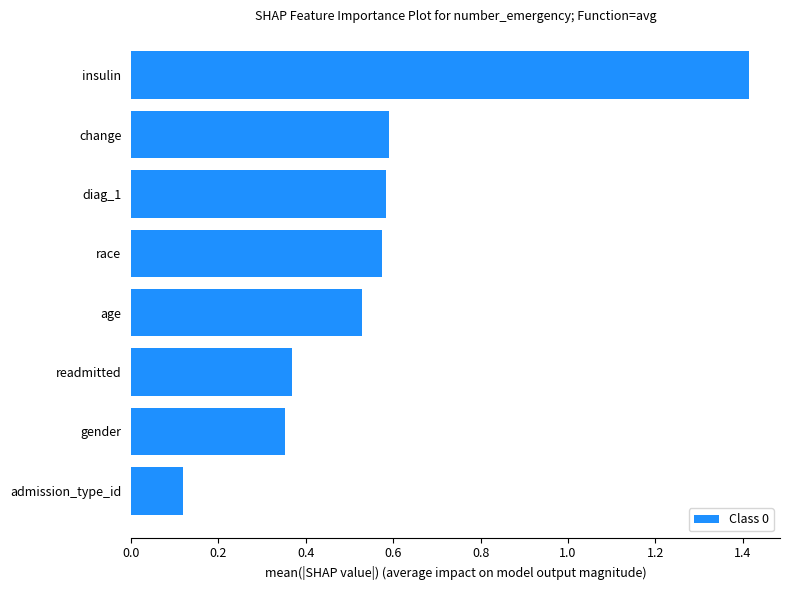

Between readmitted and diag_1, which is larger?

diag_1